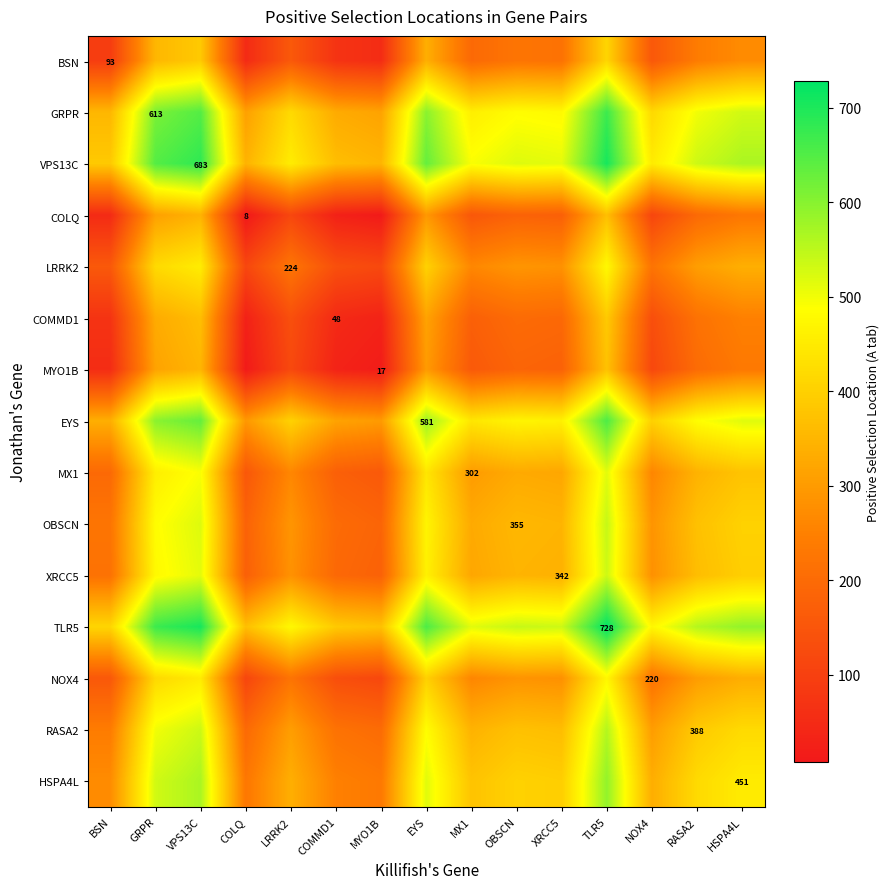

What is the greatest value displayed?

728.0